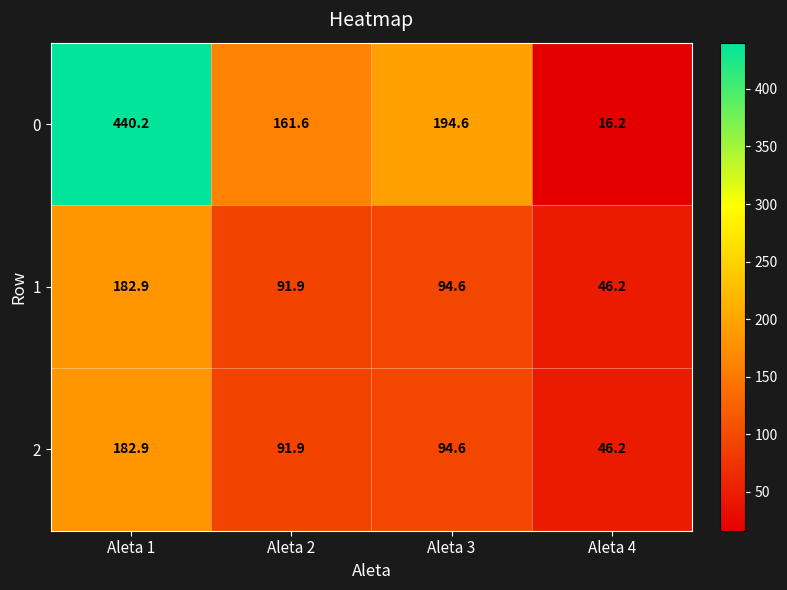

What is the spread (max minus min) of values at Aleta 1?

257.3